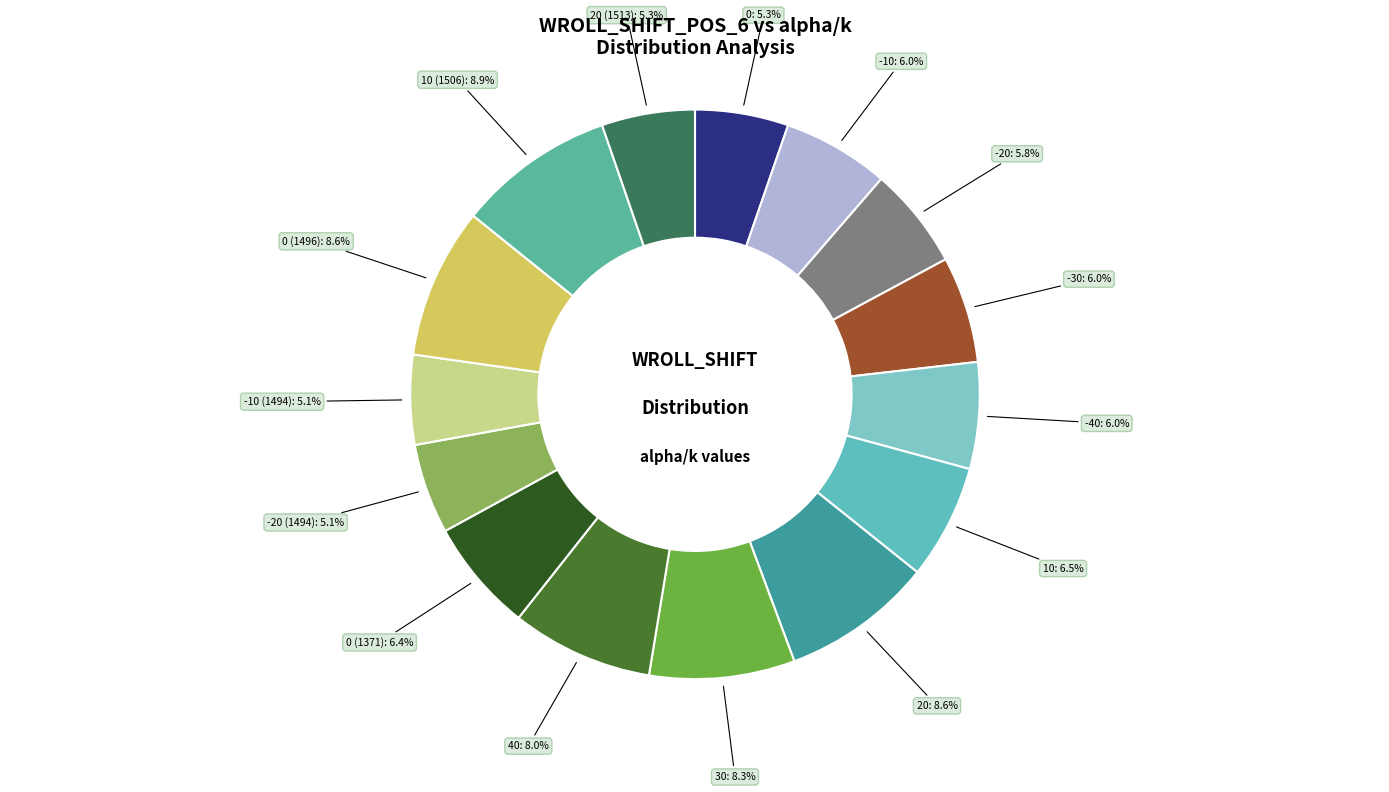

How many segments does this pie chart have?

15